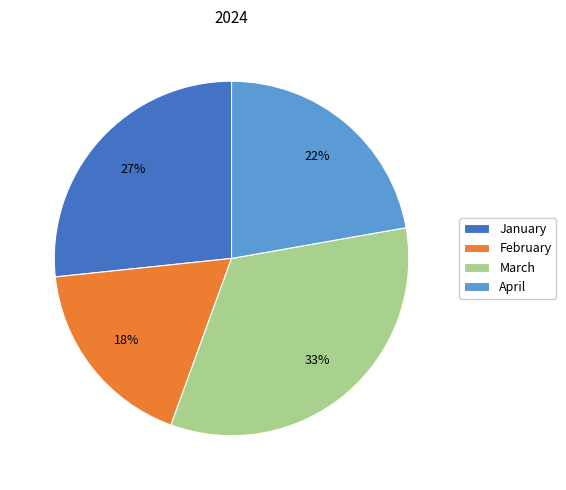

Between February and March, which is larger?

March